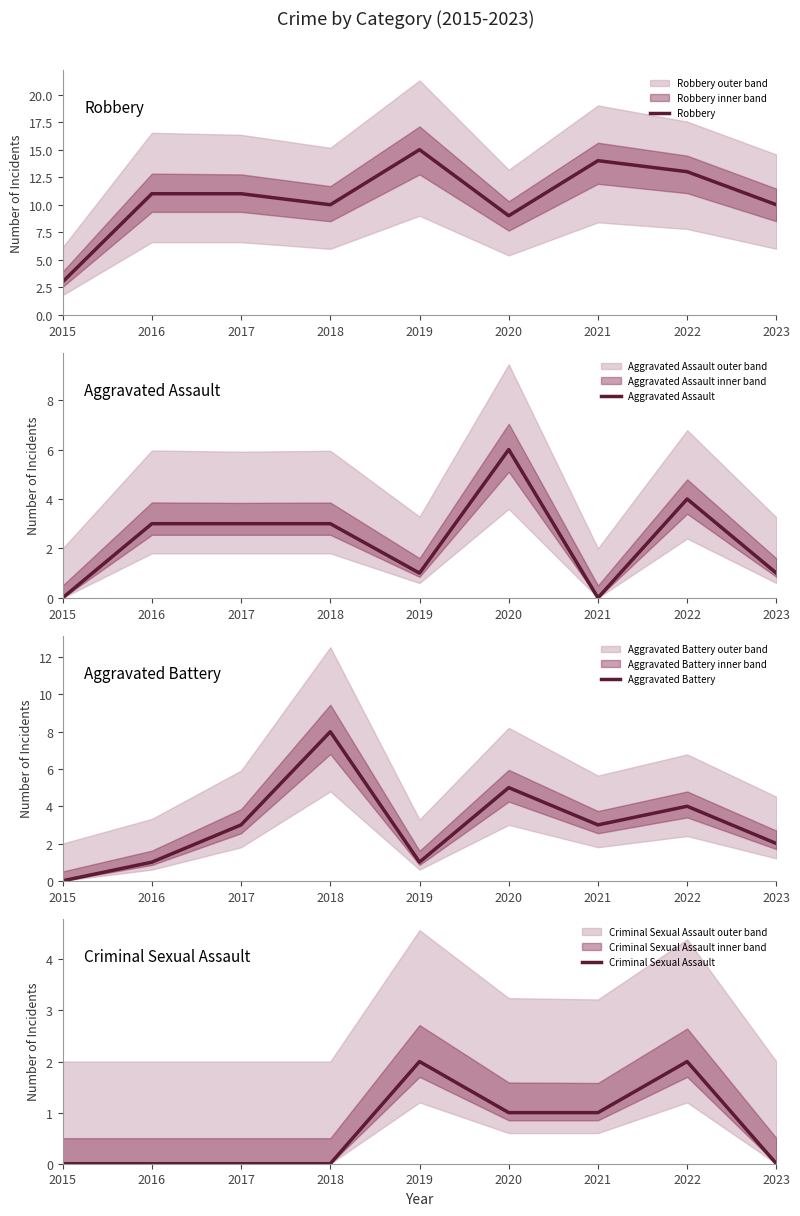

Which category has the lowest value in the Criminal Sexual Assault series?

2015